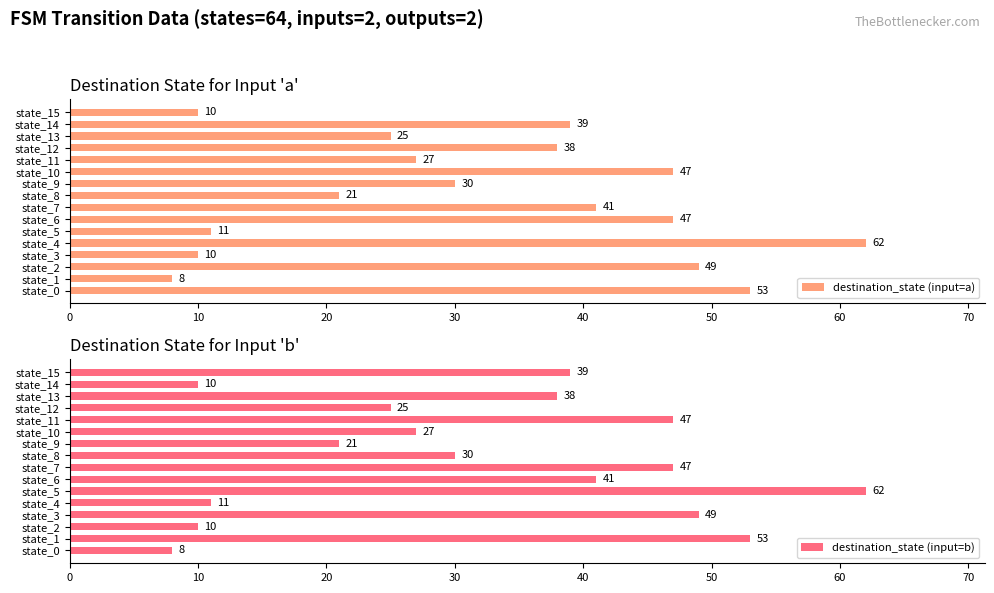

At how many categories does at least one series exceed 22?

16